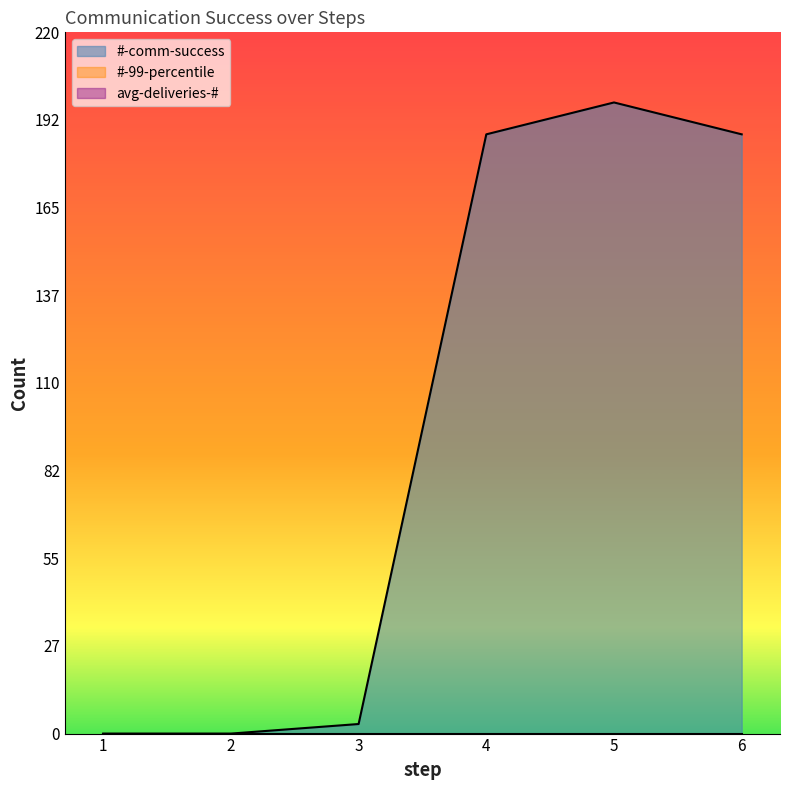

How many categories are shown in the chart?

6